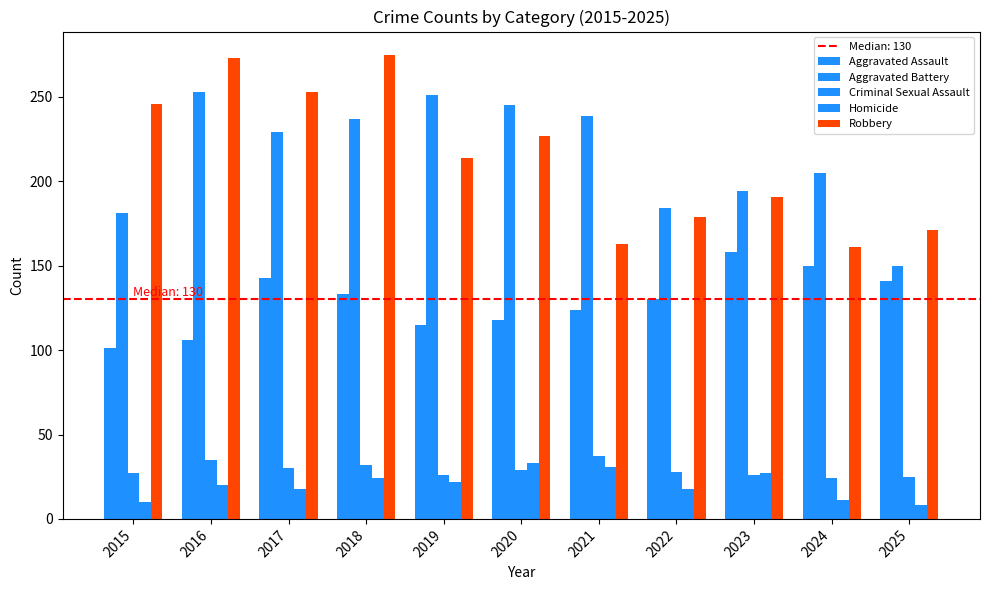

How many series are shown in this chart?

5